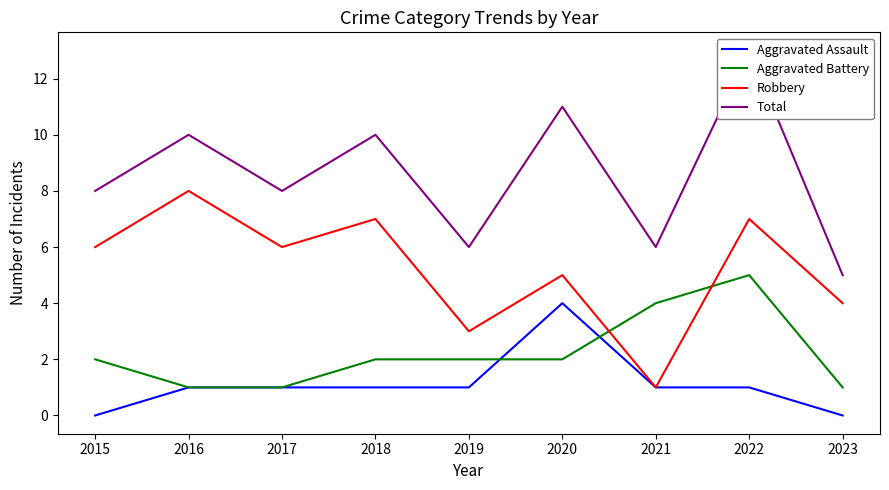

Reading left to right, list all the values displayed in this chart.

Aggravated Assault: 2015=0	2016=1	2017=1	2018=1	2019=1	2020=4	2021=1	2022=1	2023=0
Aggravated Battery: 2015=2	2016=1	2017=1	2018=2	2019=2	2020=2	2021=4	2022=5	2023=1
Robbery: 2015=6	2016=8	2017=6	2018=7	2019=3	2020=5	2021=1	2022=7	2023=4
Total: 2015=8	2016=10	2017=8	2018=10	2019=6	2020=11	2021=6	2022=13	2023=5